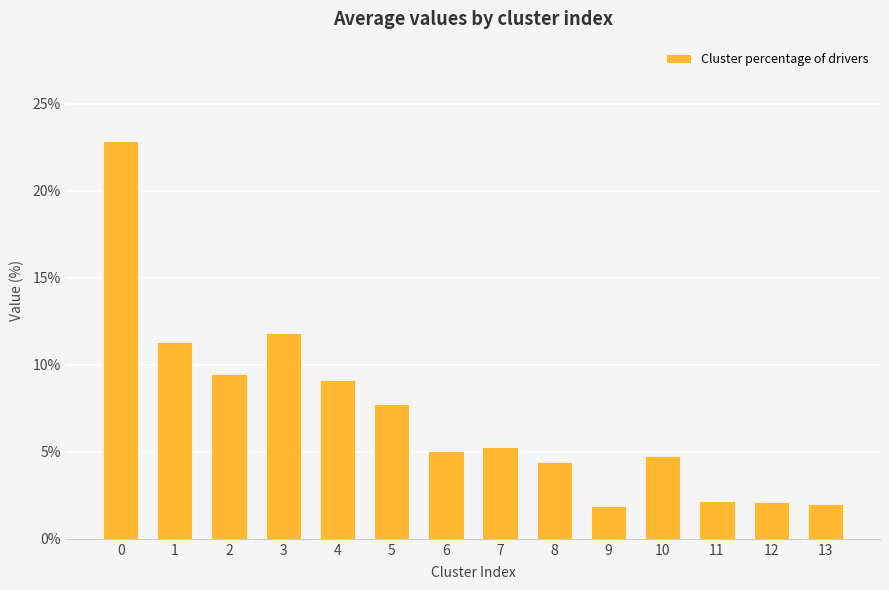

Which has a higher value, 13 or 6?

6